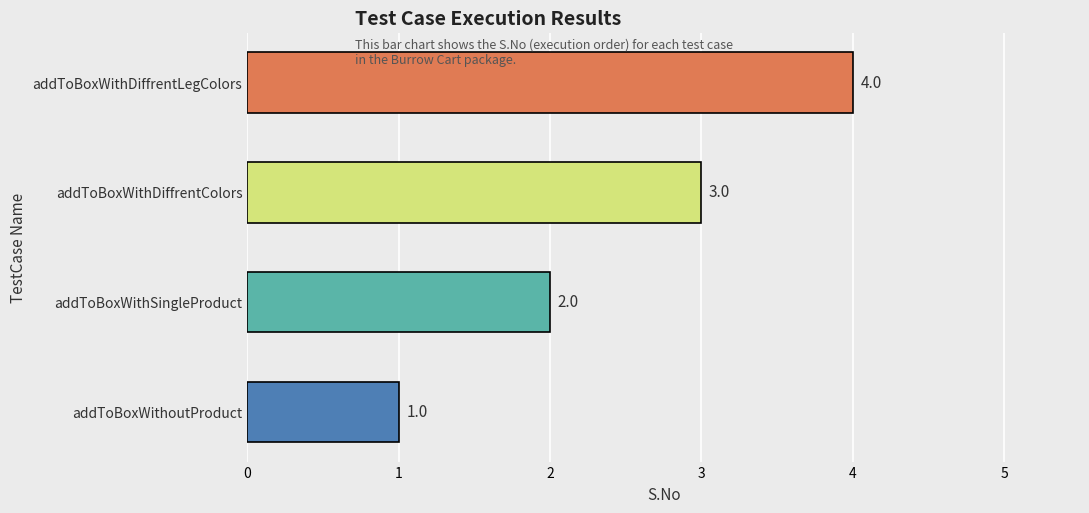

What is the change in value from addToBoxWithoutProduct to addToBoxWithDiffrentColors?

+2